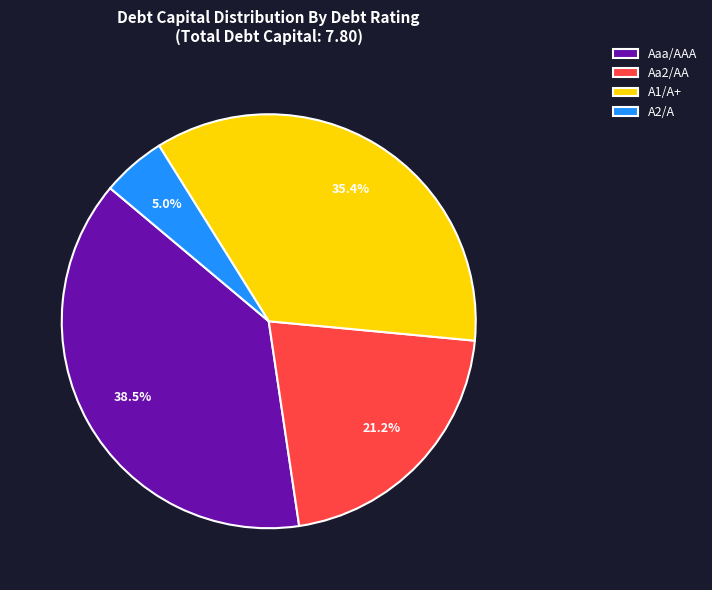

Count the number of slices in the pie.

4